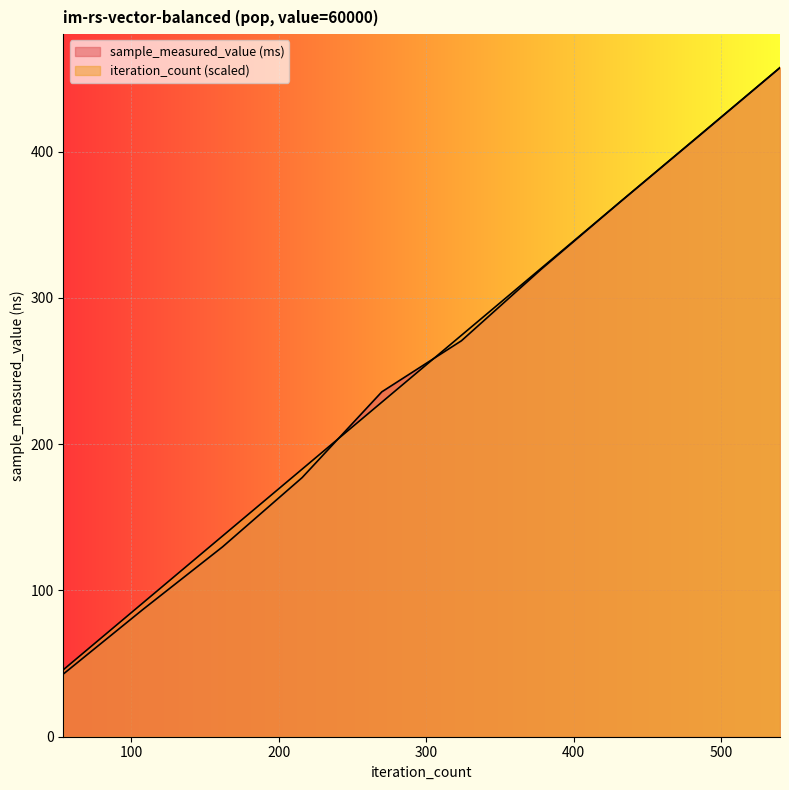

How many categories are shown in the chart?

10